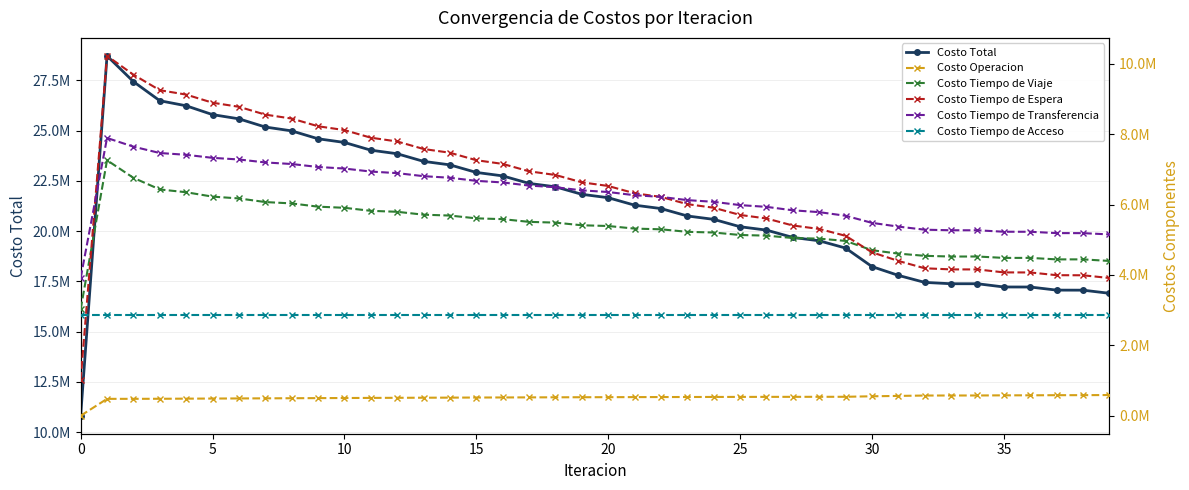

What is the label of the 17th point from the left?

16